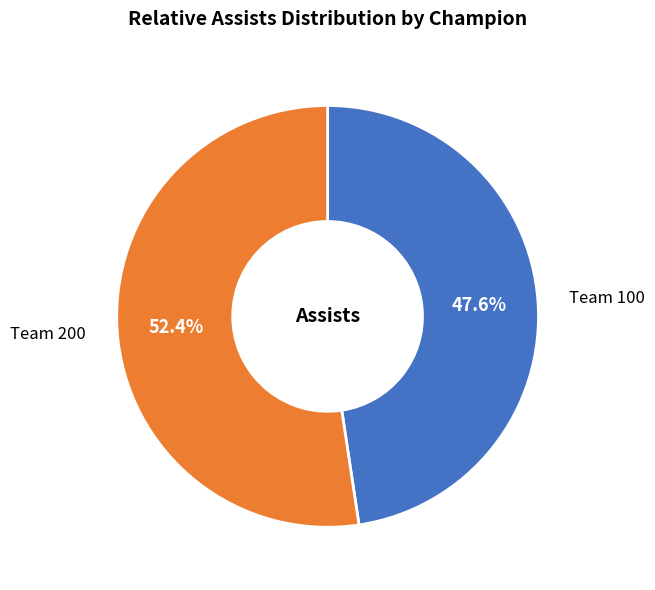

Between Team 200 and Team 100, which is larger?

Team 200